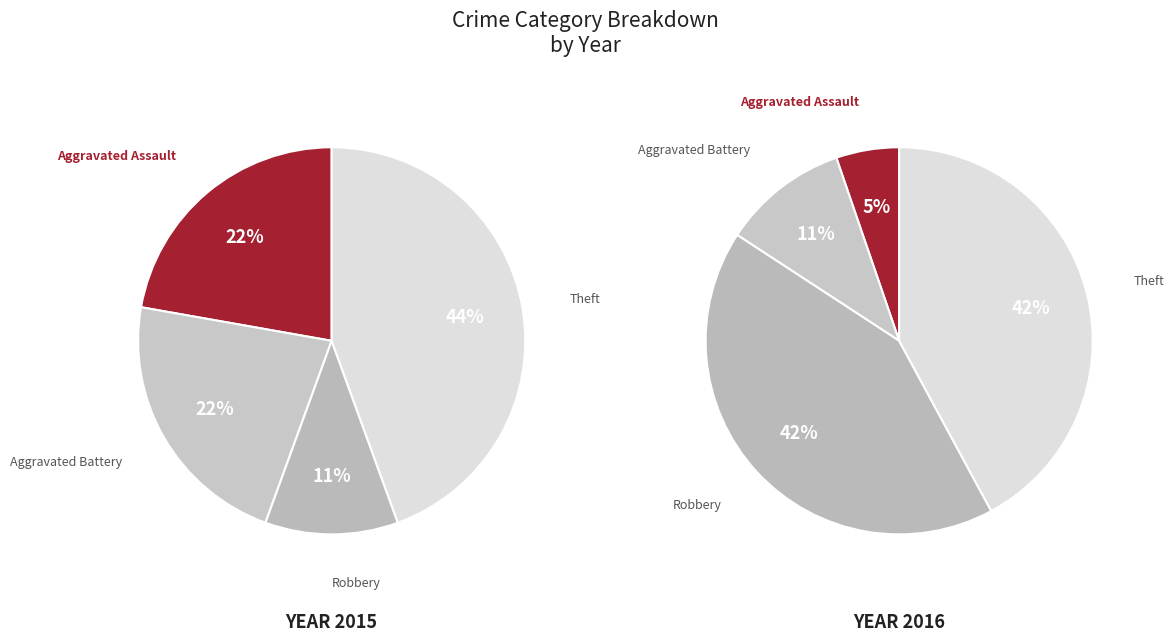

Between Robbery and Theft, which is larger?

Theft